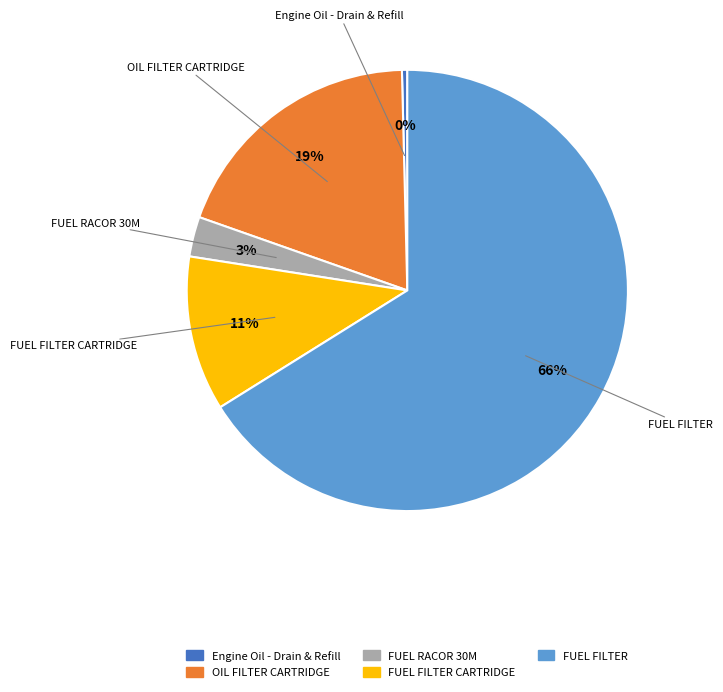

How many segments does this pie chart have?

5